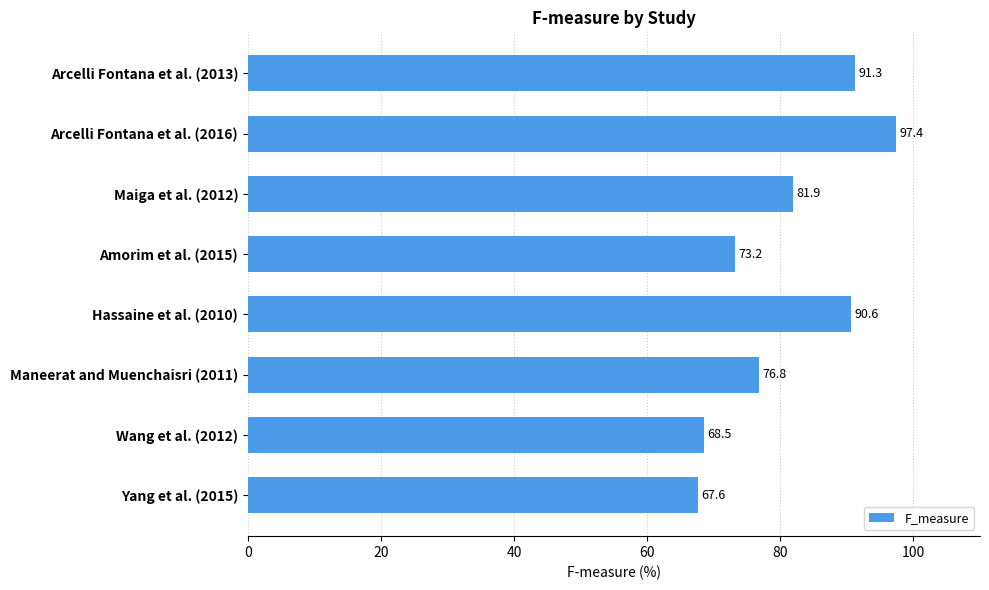

What is the value of the 3rd bar from the top?

81.9